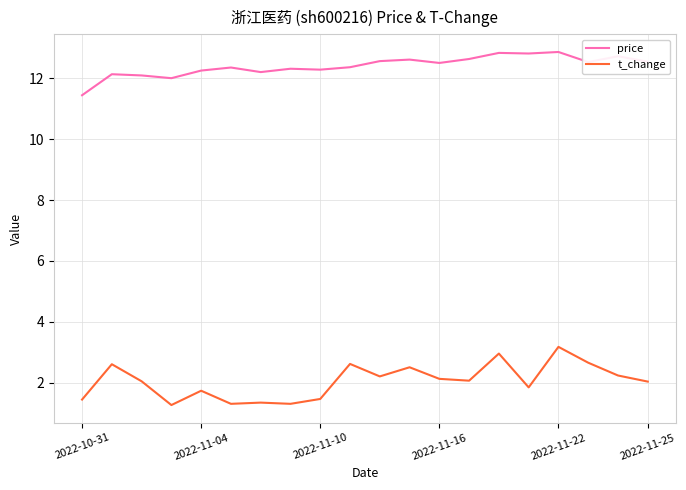

True or false: t_change and price intersect in this chart.

False